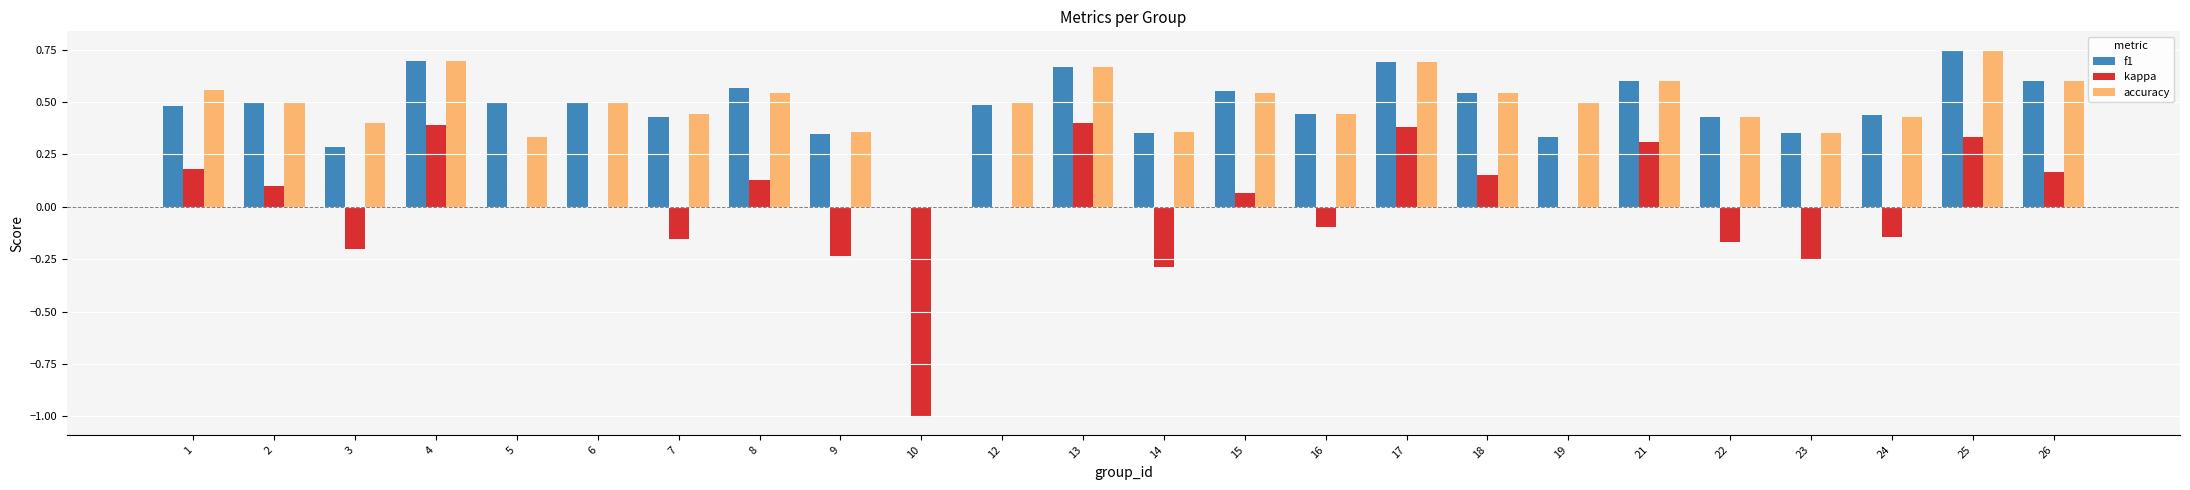

Which category has the highest value in the accuracy series?

25